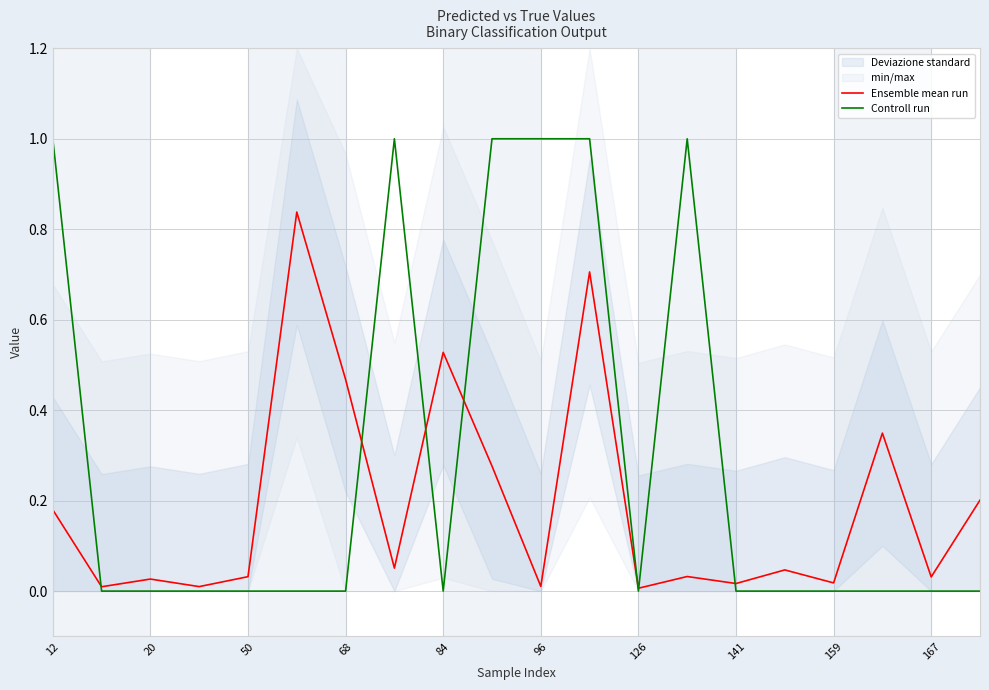

Is it true that Ensemble mean run equals 0.0 at 96?

True